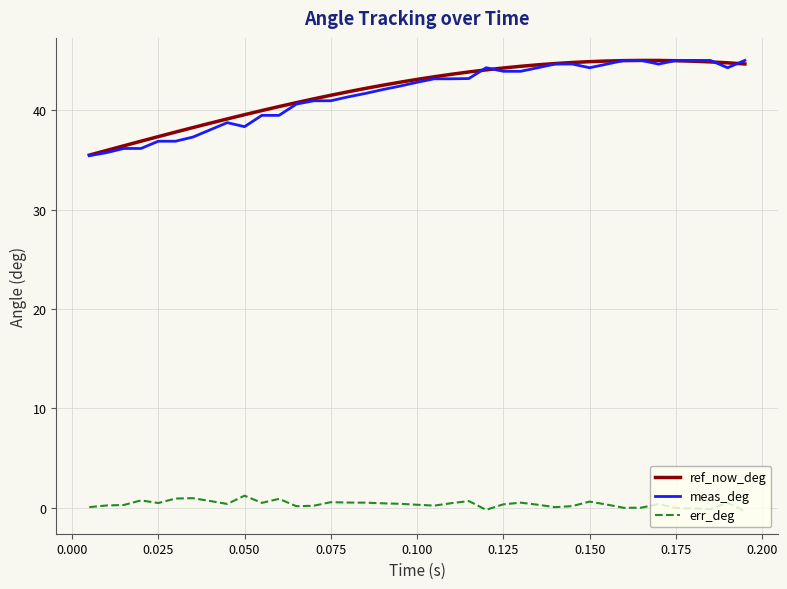

Which series has the largest range (max minus min)?

meas_deg